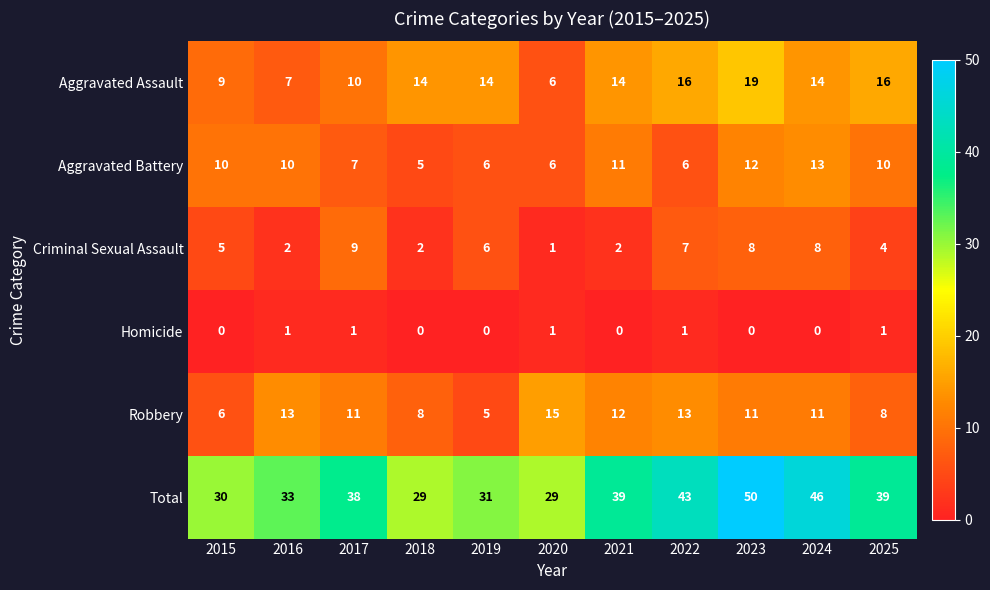

How many distinct data groups are displayed?

6